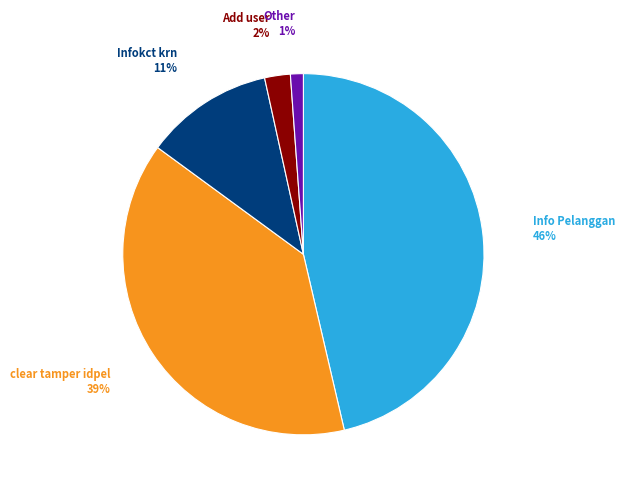

To the nearest percent, what is the average slice percentage?

20%